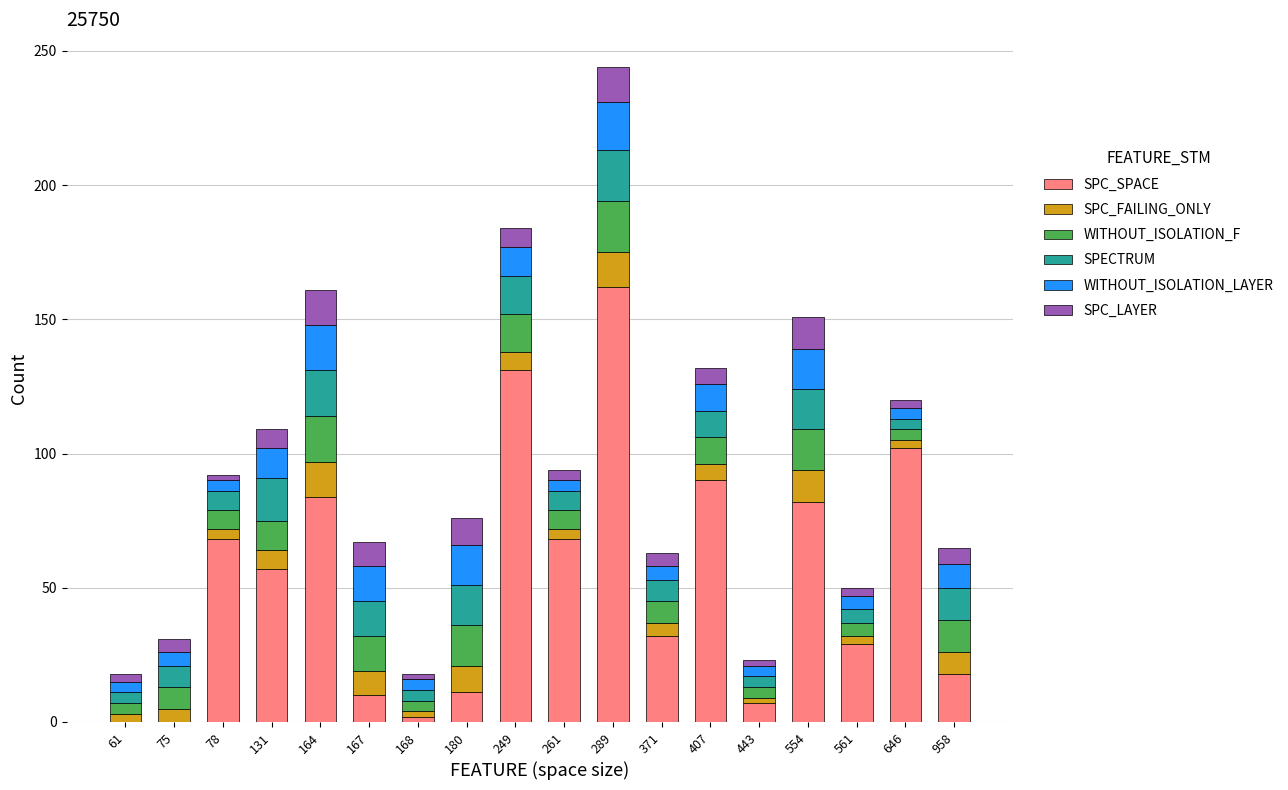

What is the total value across all series at 249?

184